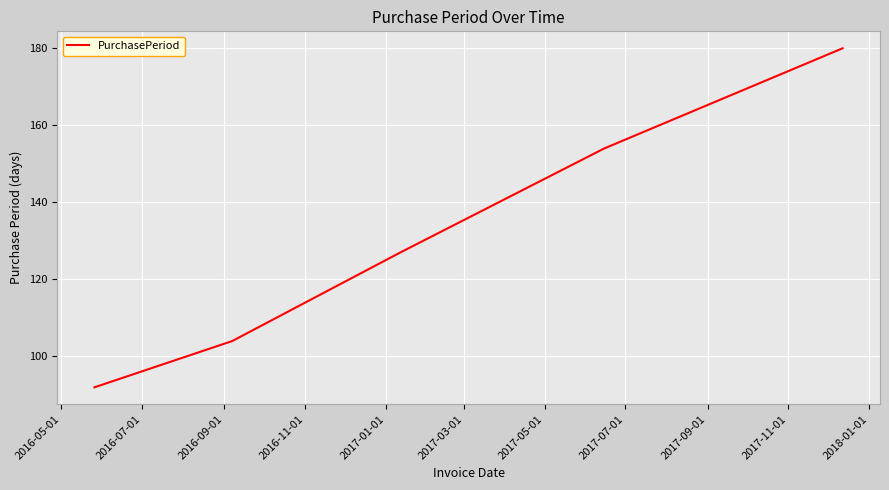

What is the sum of all values?

657